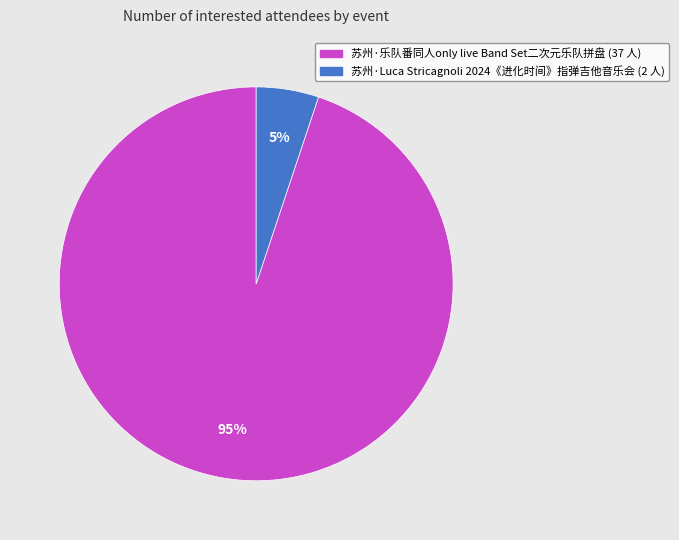

Is the sum of 苏州·乐队番同人only live Band Set二次元乐队拼盘 and 苏州·Luca Stricagnoli 2024《进化时间》指弹吉他音乐会 greater than half?

Yes